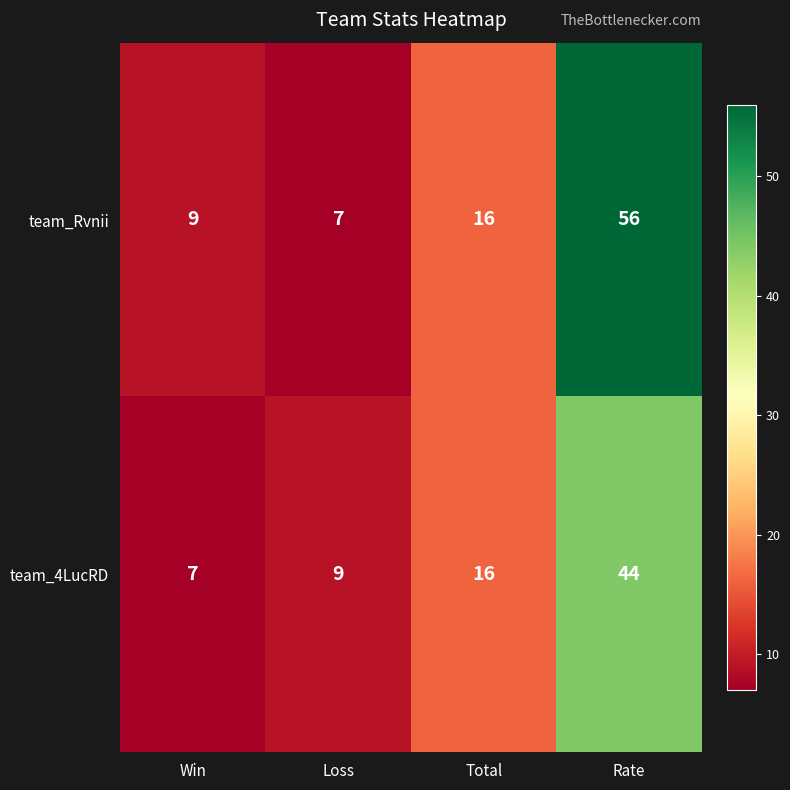

What is the difference between the second highest and minimum values in the team_4LucRD series?

9